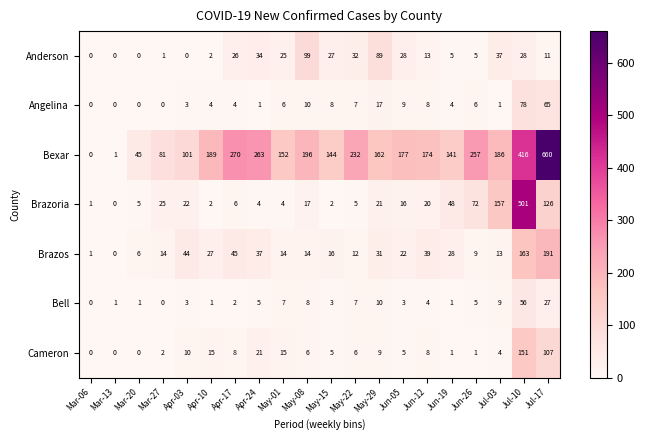

Rank the series at Apr-17 from lowest to highest value.

Bell, Angelina, Brazoria, Cameron, Anderson, Brazos, Bexar